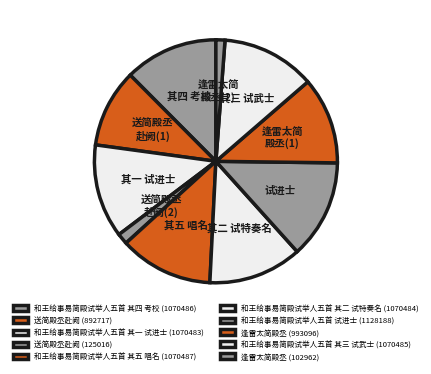

How many slices are in this pie chart?

10